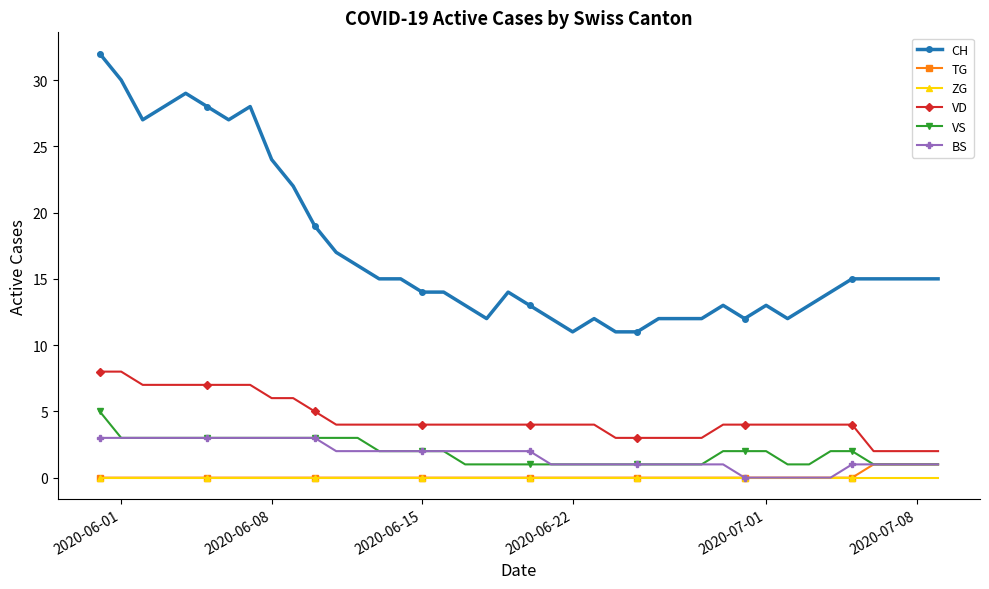

True or false: ZG and CH cross at least once.

False